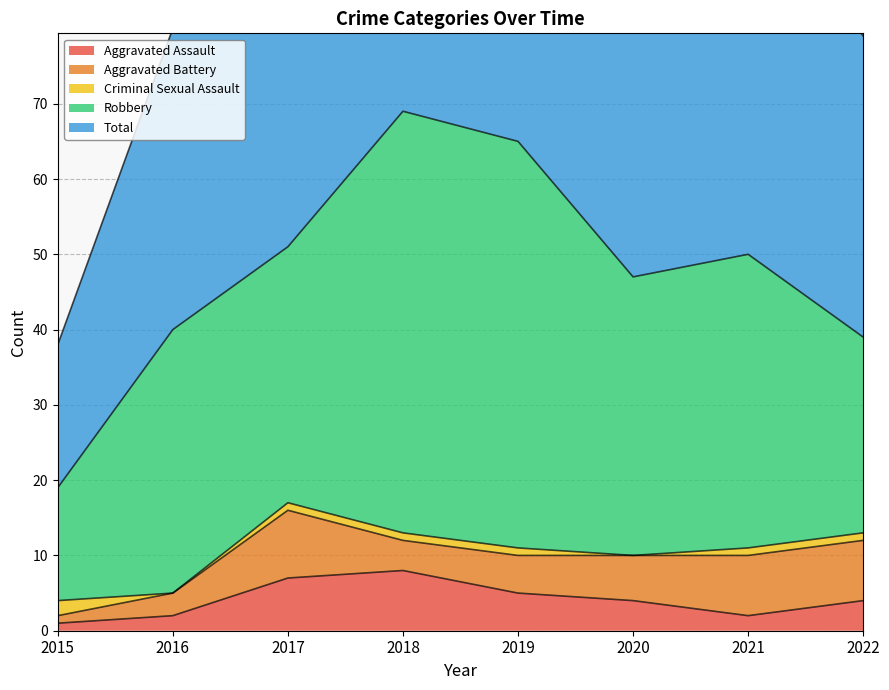

What is the greatest value displayed?

69